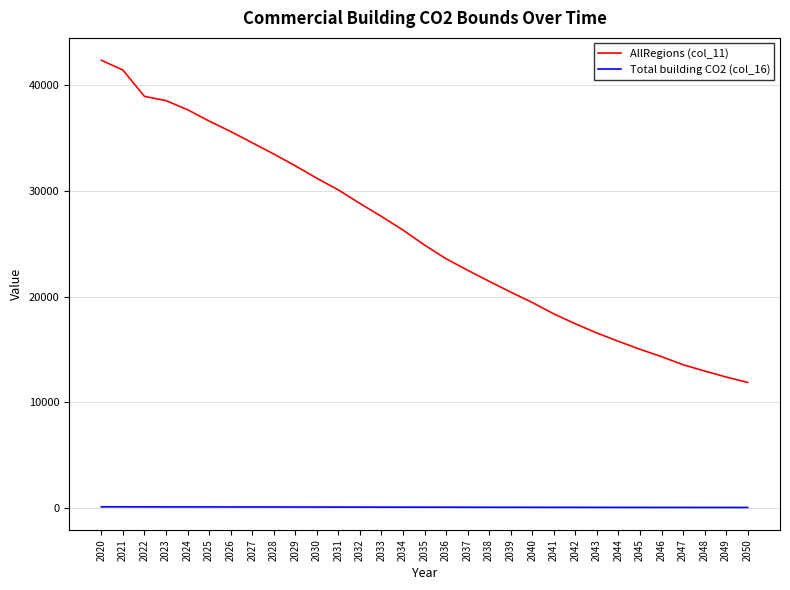

What are all the series names shown in the legend?

AllRegions (col_11), Total building CO2 (col_16)